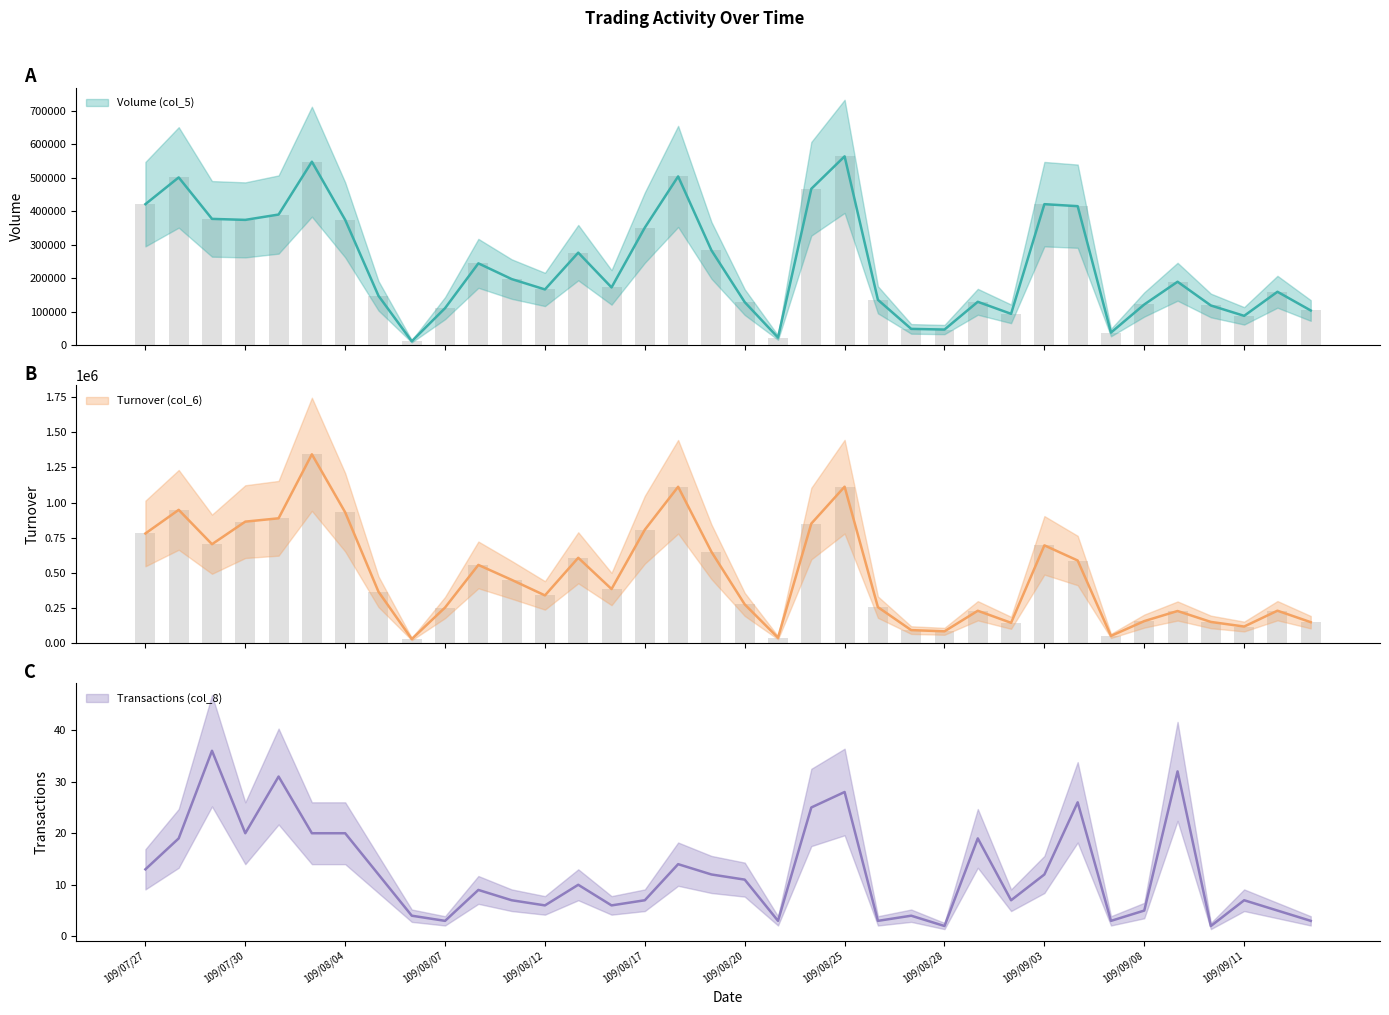

List the labels in order of Transactions (col_8) value, smallest first.

109/08/28, 109/09/10, 109/08/07, 109/08/21, 109/08/26, 109/09/07, 109/09/15, 109/08/06, 109/08/27, 109/09/08, 109/09/14, 109/08/12, 109/08/14, 109/08/11, 109/08/17, 109/09/01, 109/09/11, 109/08/10, 109/08/13, 109/08/20, 109/08/05, 109/08/19, 109/09/03, 109/07/27, 109/08/18, 109/07/28, 109/08/31, 109/07/30, 109/08/03, 109/08/04, 109/08/24, 109/09/04, 109/08/25, 109/07/31, 109/09/09, 109/07/29